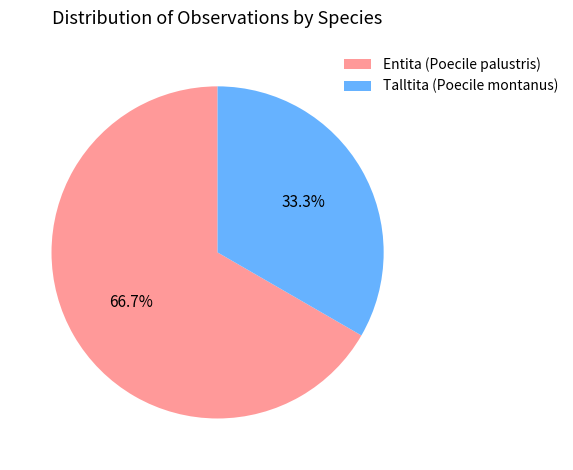

Rank the categories by value from highest to lowest.

Entita (Poecile palustris), Talltita (Poecile montanus)